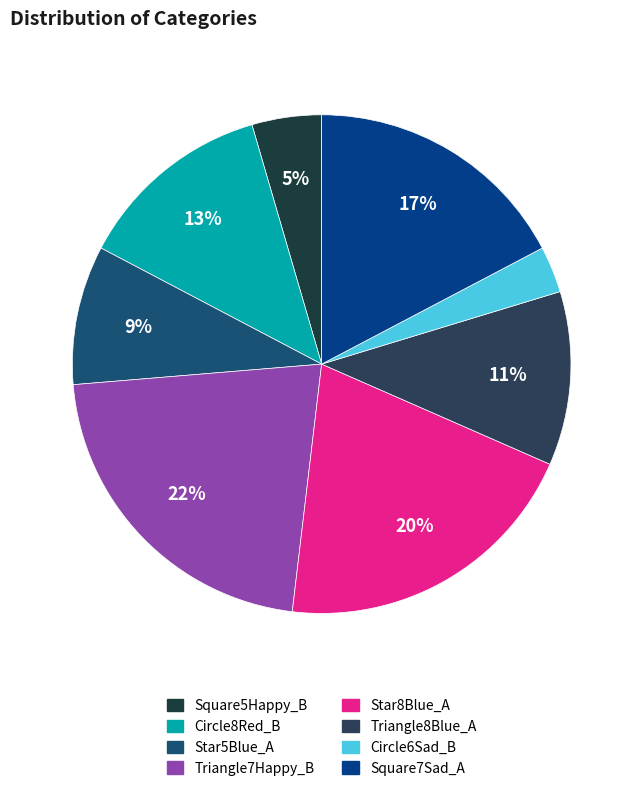

What is the total percentage of Circle6Sad_B and Triangle7Happy_B?

24.8%